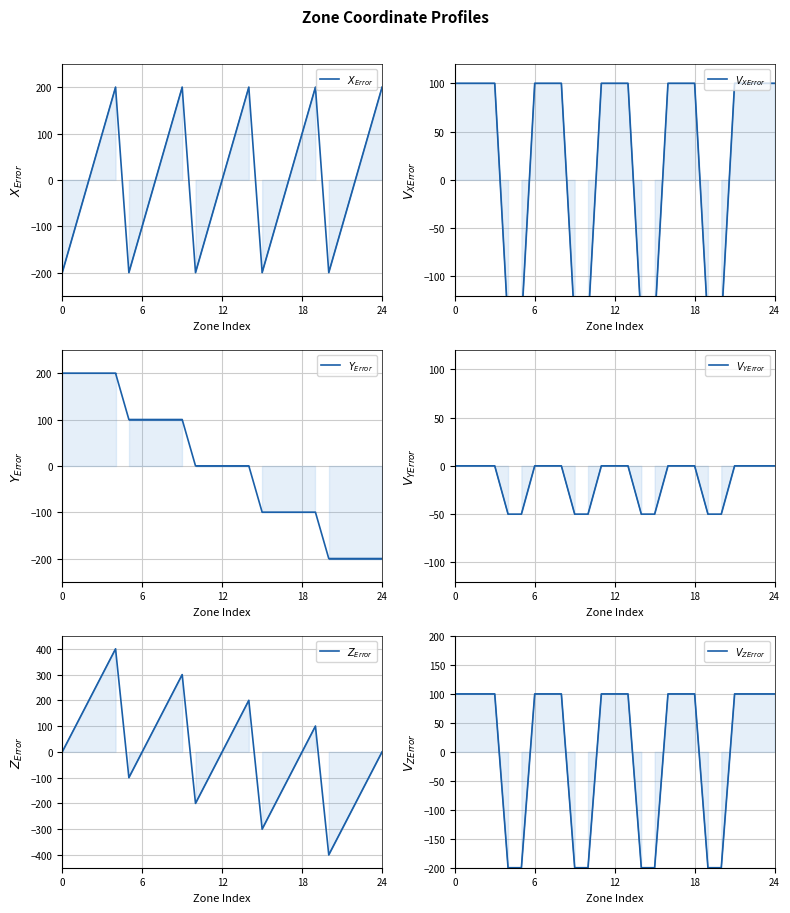

Which series has the largest total across all categories?

$V_{XError}$